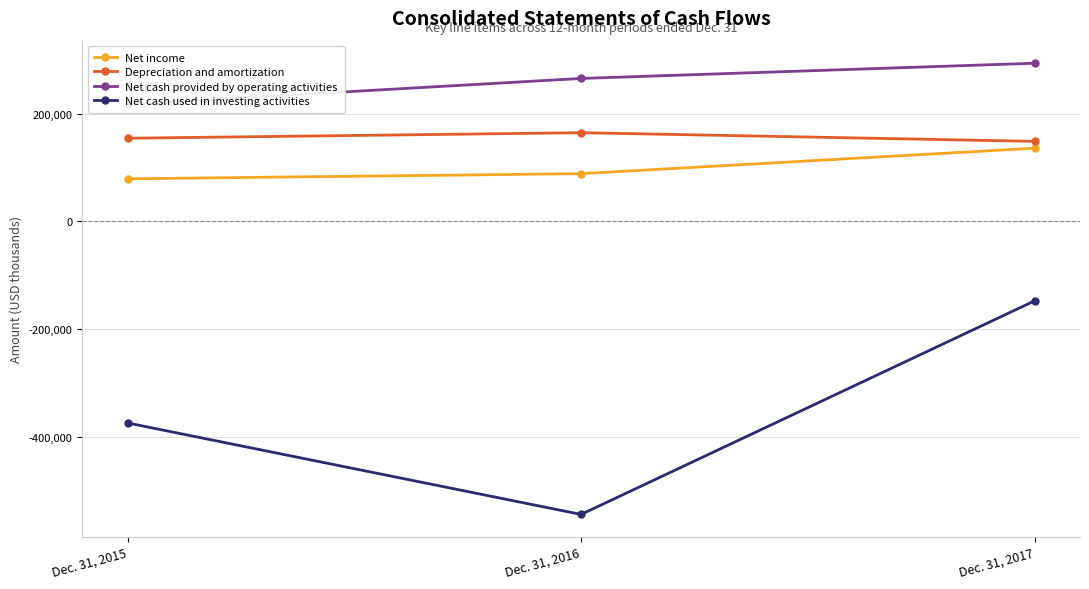

How many data points does each series have?

3